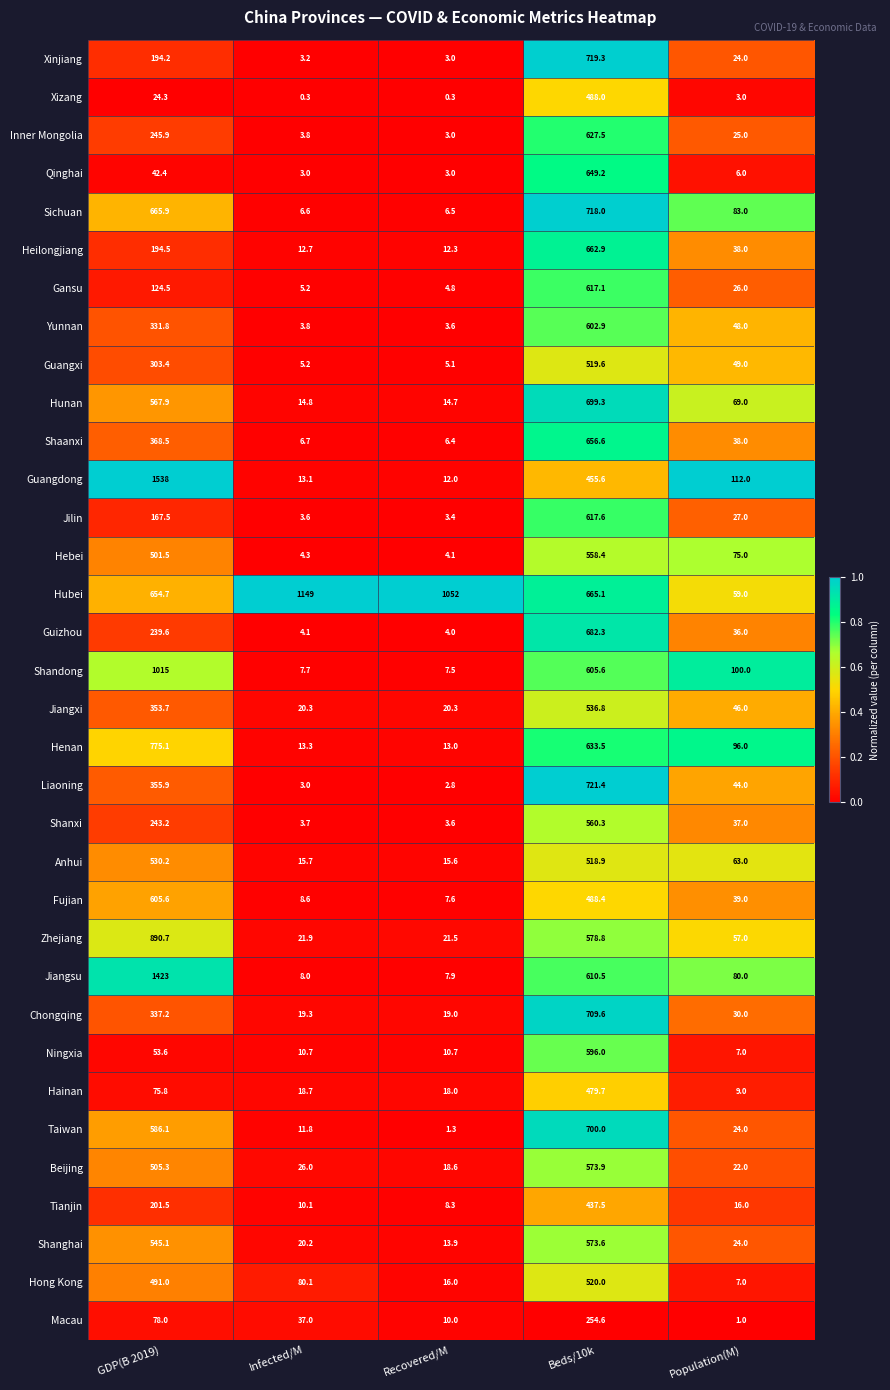

At which category is the sum across all series the highest?

Beds/10k